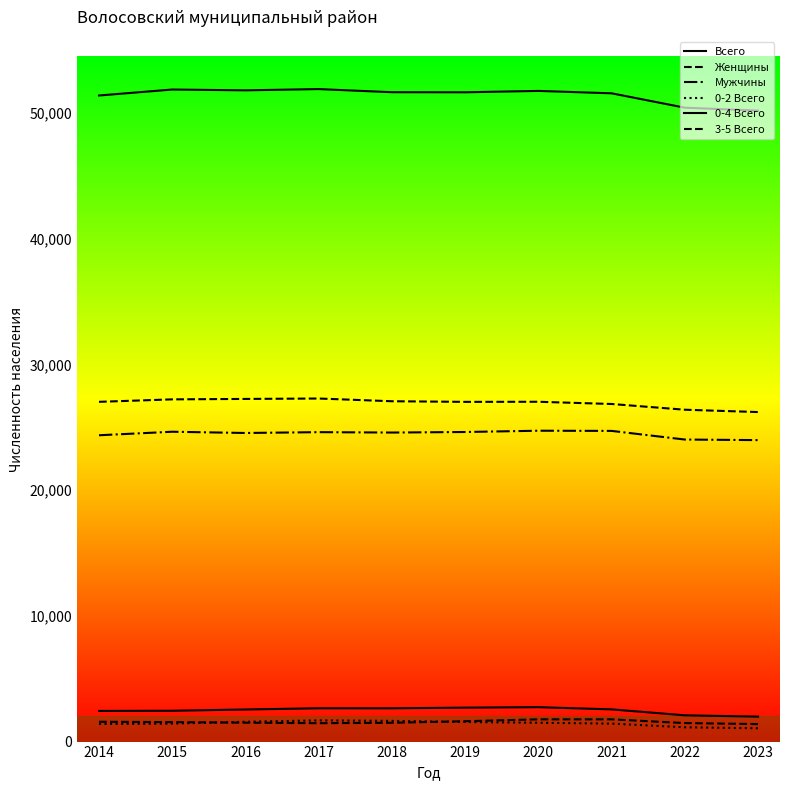

What is the sum of the 0-2 Всего values at 2018 and 2020?

3146